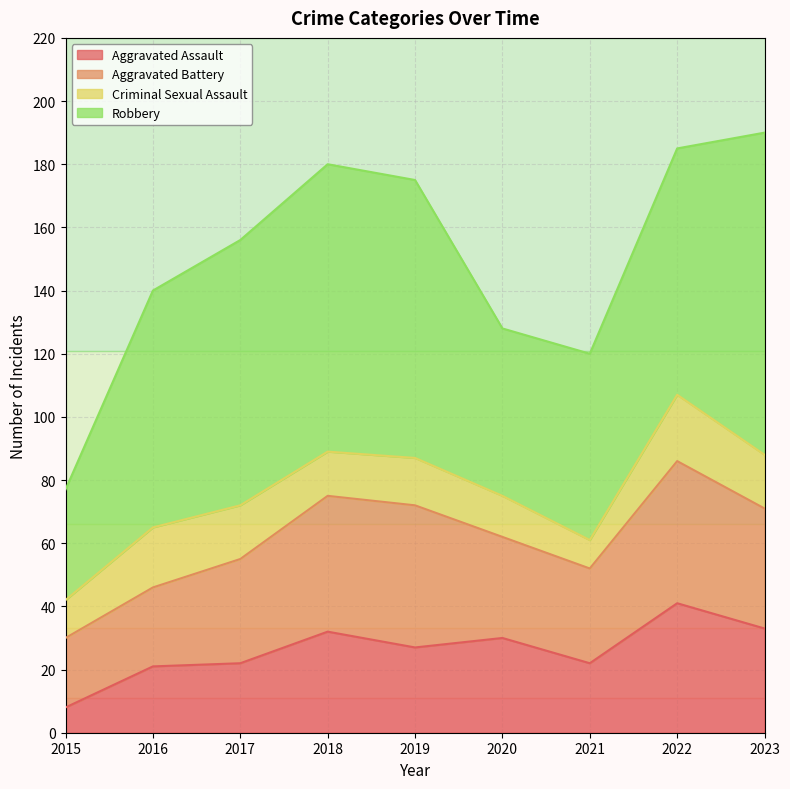

Which series has the widest spread of values?

Robbery